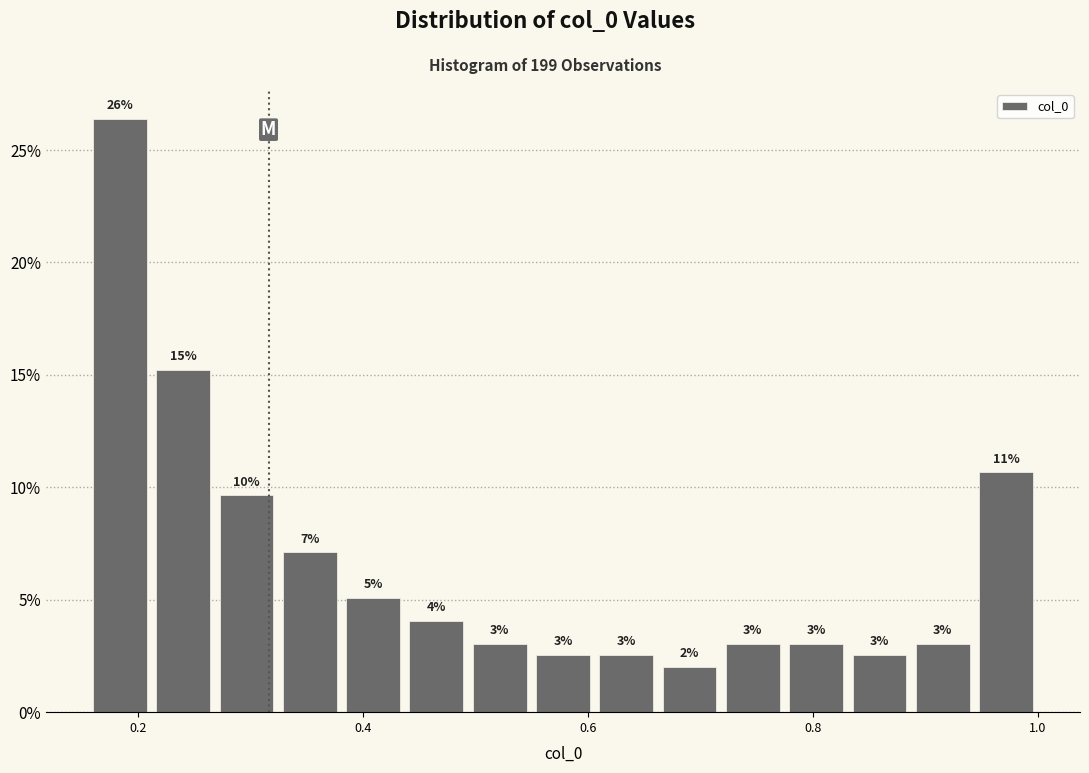

Read against the x-axis, roughly where is the centre of the tallest bar?

0.18